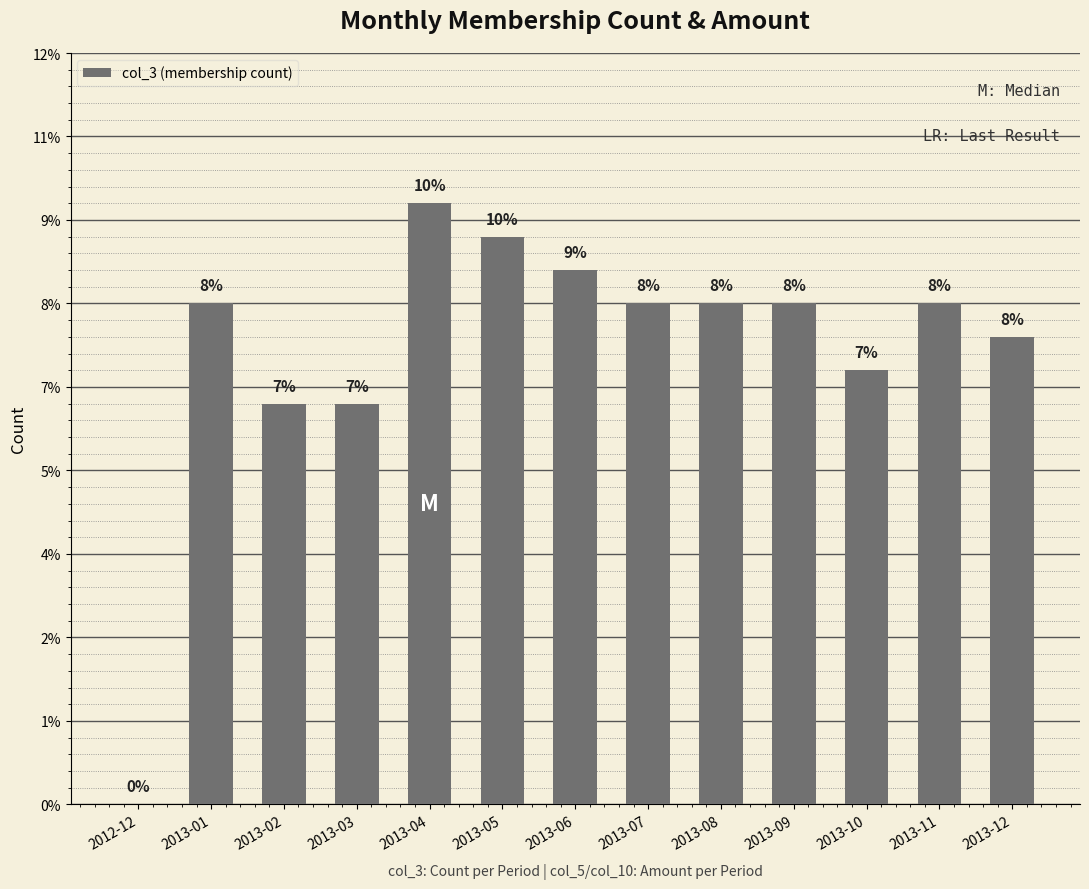

The chart shows a value of 7 at 2013-09. True or false?

False